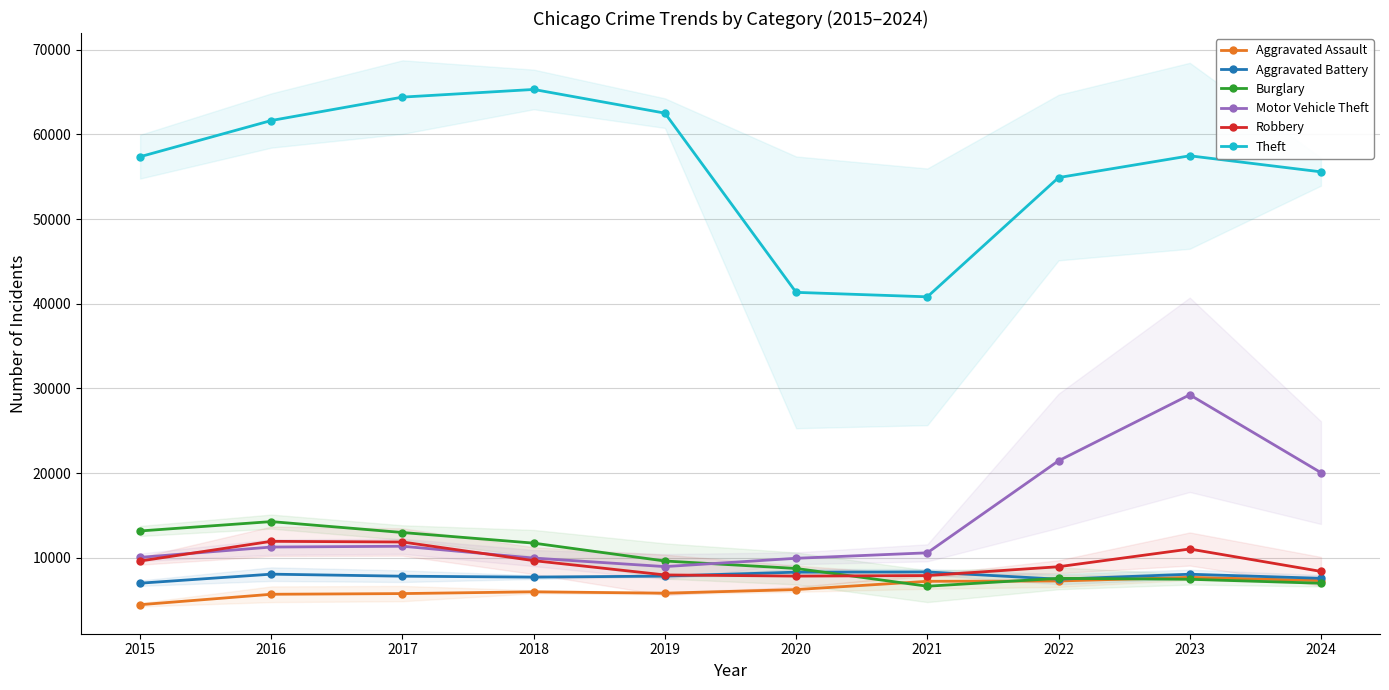

What is the lowest value of the Robbery series?

7855